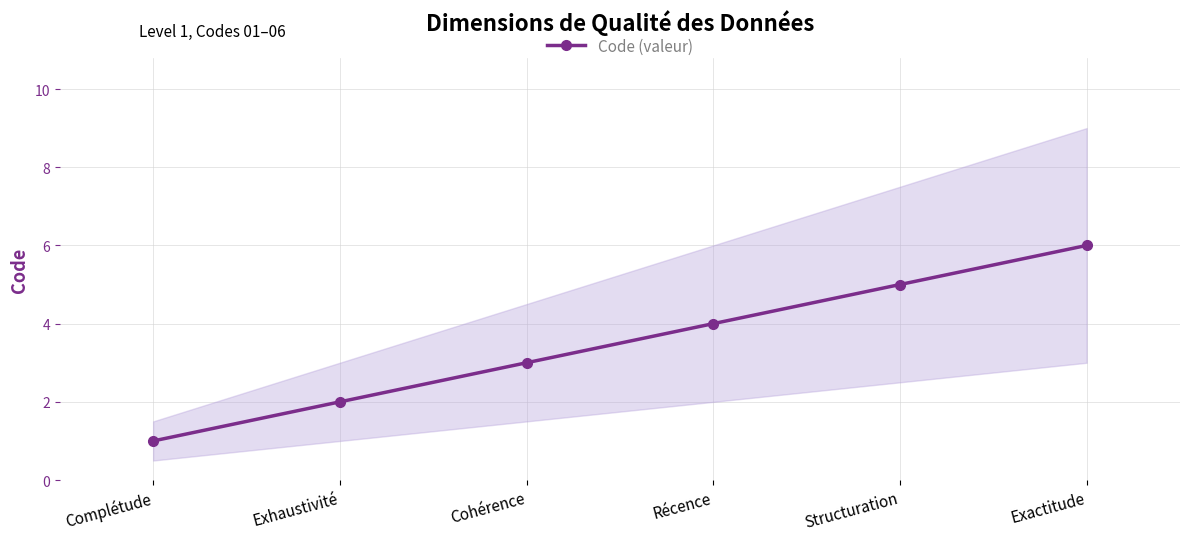

What position from the right is Exhaustivité?

5